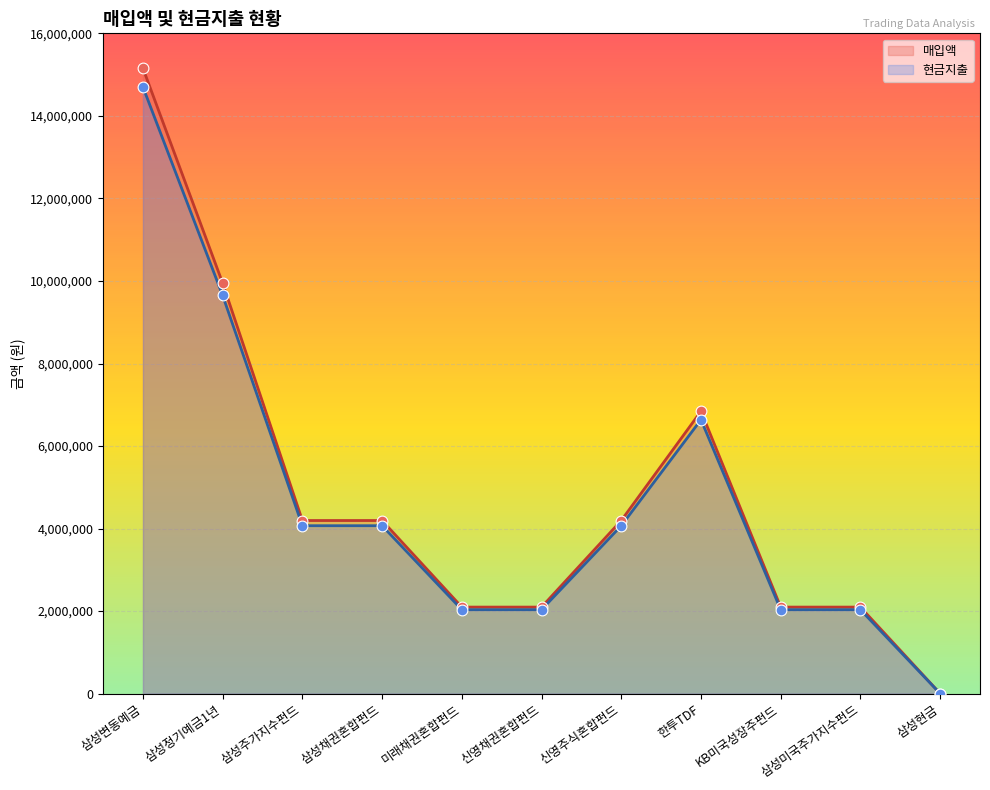

Is the value of 현금지출 at 신영주식혼합펀드 greater than the value of 매입액 at 신영주식혼합펀드?

No